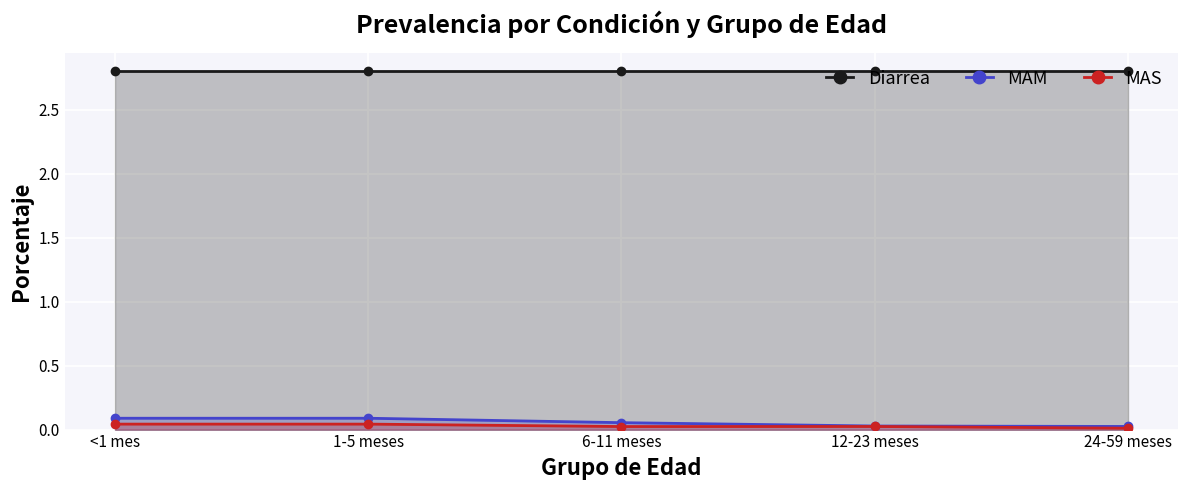

Which has a higher value, 24-59 meses or 6-11 meses?

24-59 meses